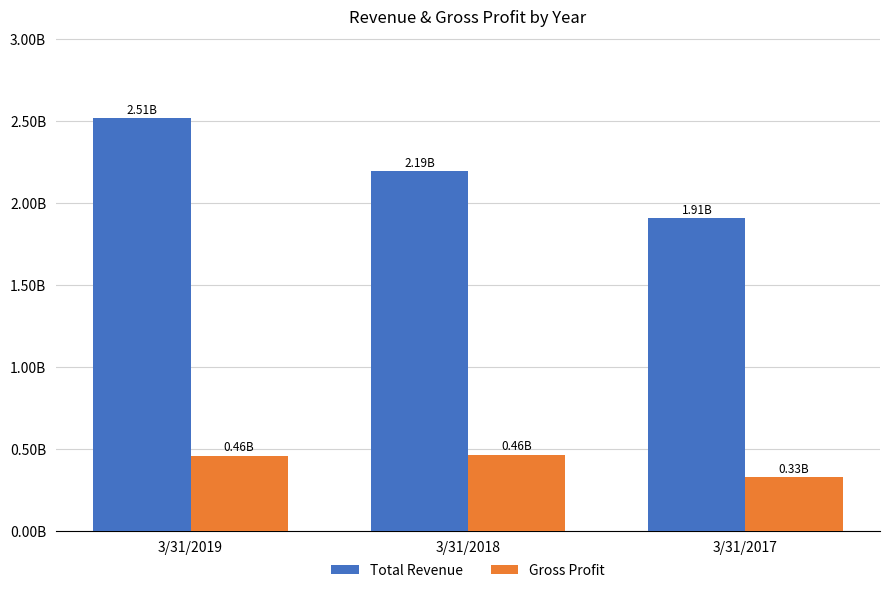

The Gross Profit series shows 807295995 at 3/31/2019. True or false?

False